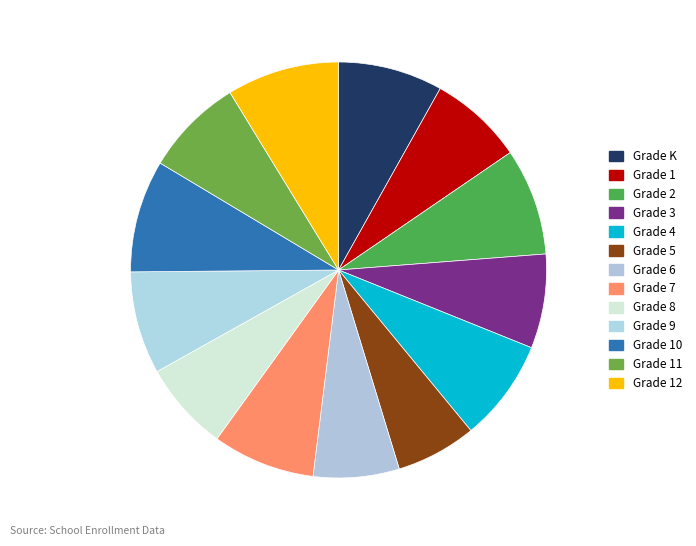

Does any single category account for the majority?

No